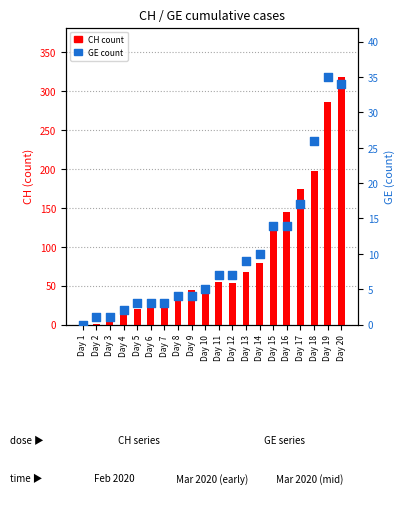

Which series has the largest total across all categories?

CH (count)